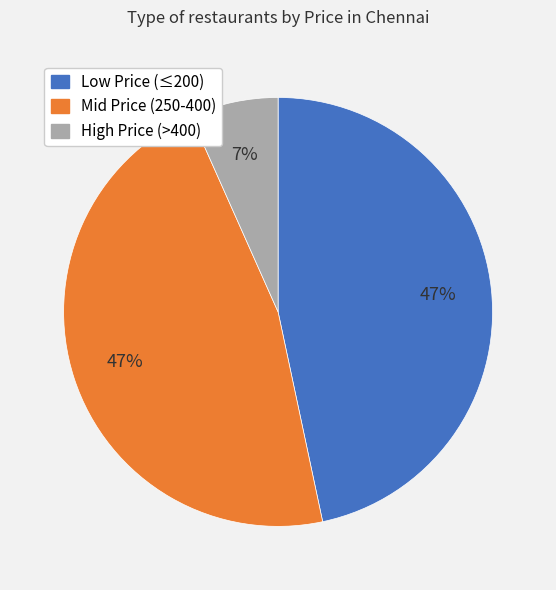

To the nearest percent, what is the difference between the largest and smallest slice percentages?

40%